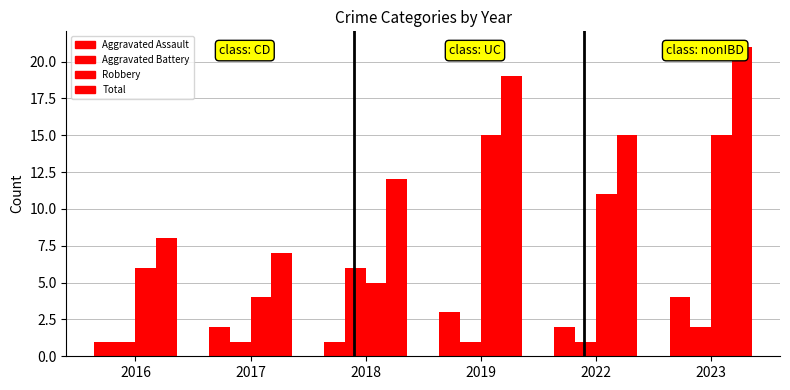

Read the Aggravated Battery value at 2019.

1